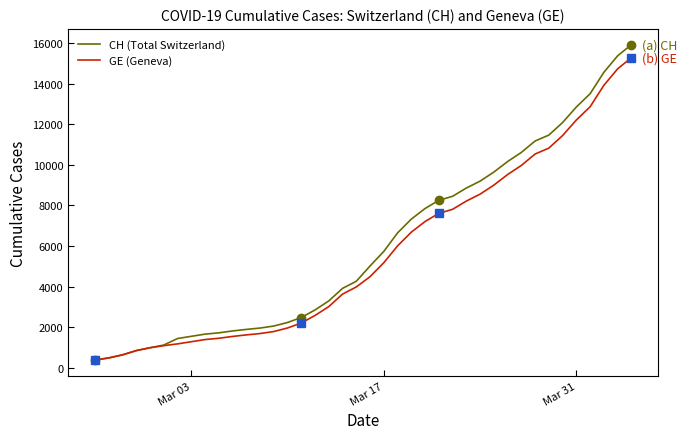

Which series has the widest spread of values?

CH (Total Switzerland)